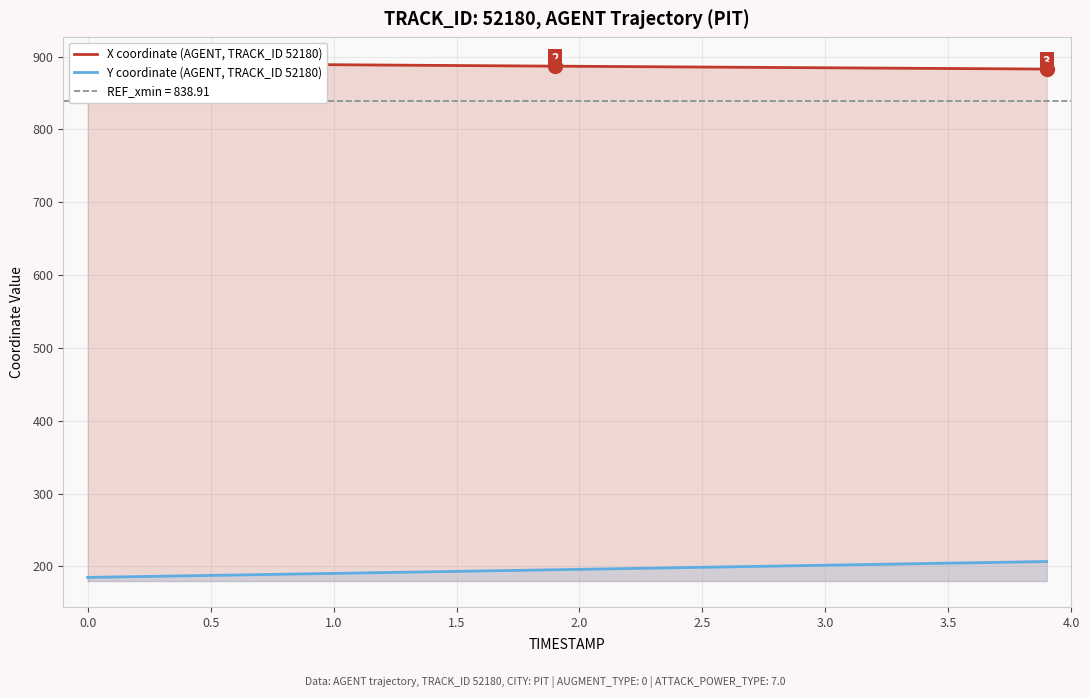

What are all the series names shown in the legend?

X coordinate (AGENT, TRACK_ID 52180), Y coordinate (AGENT, TRACK_ID 52180)